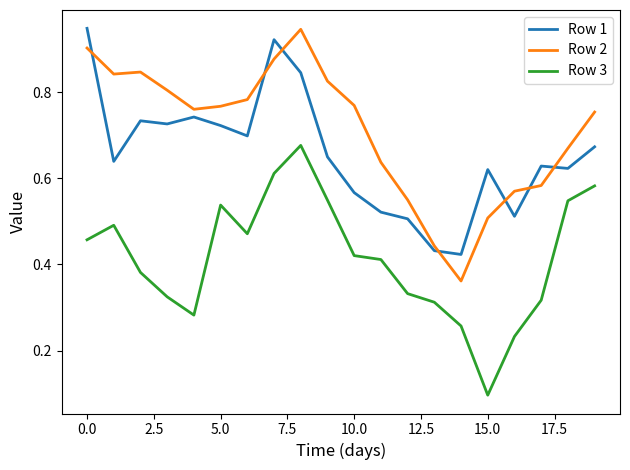

True or false: Row 1 and Row 3 intersect in this chart.

False